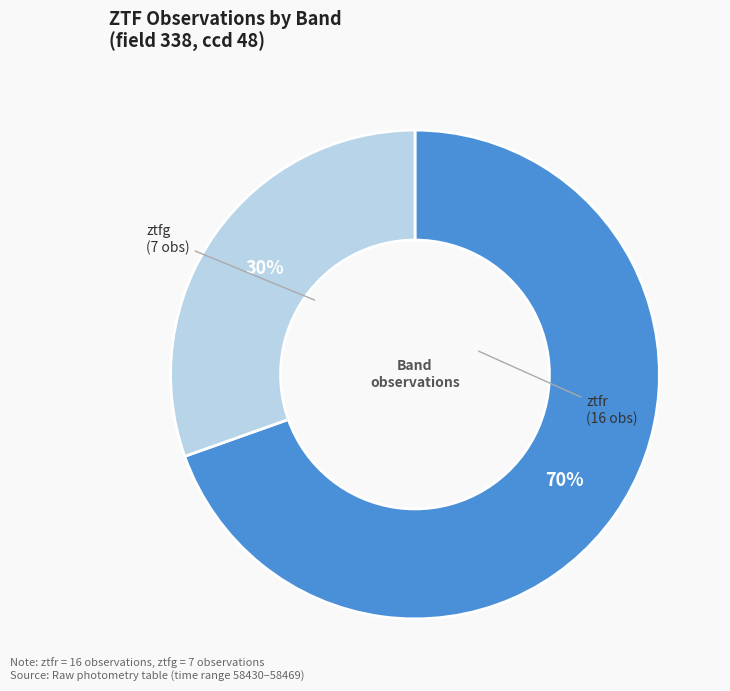

Is there a majority slice in this chart?

Yes